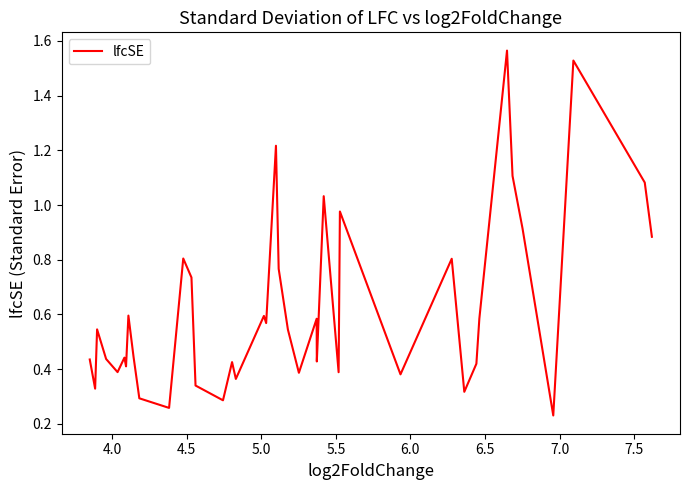

What is the difference between the maximum and minimum values?

1.3